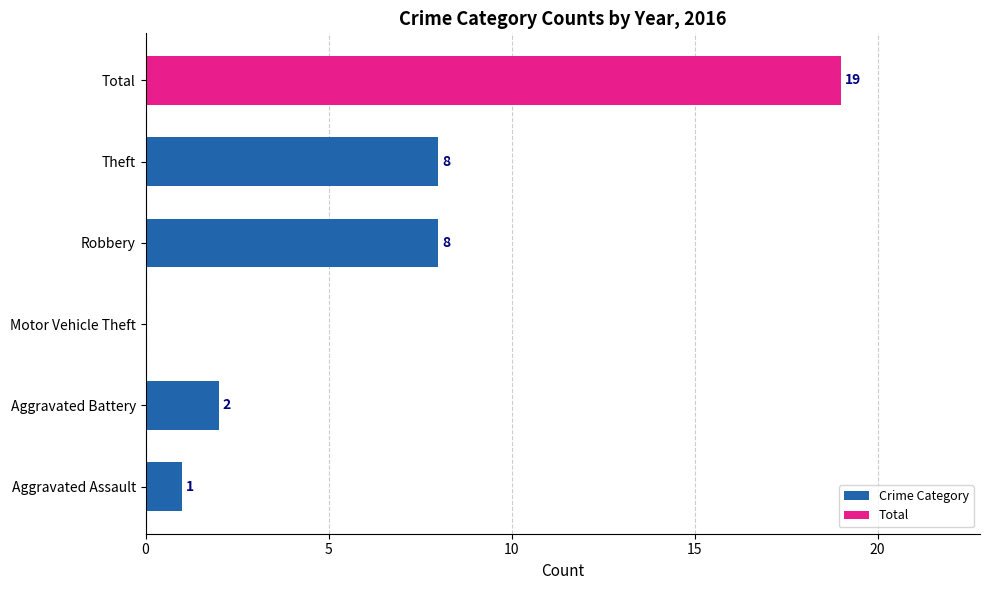

What is the change in value from Motor Vehicle Theft to Theft?

+8